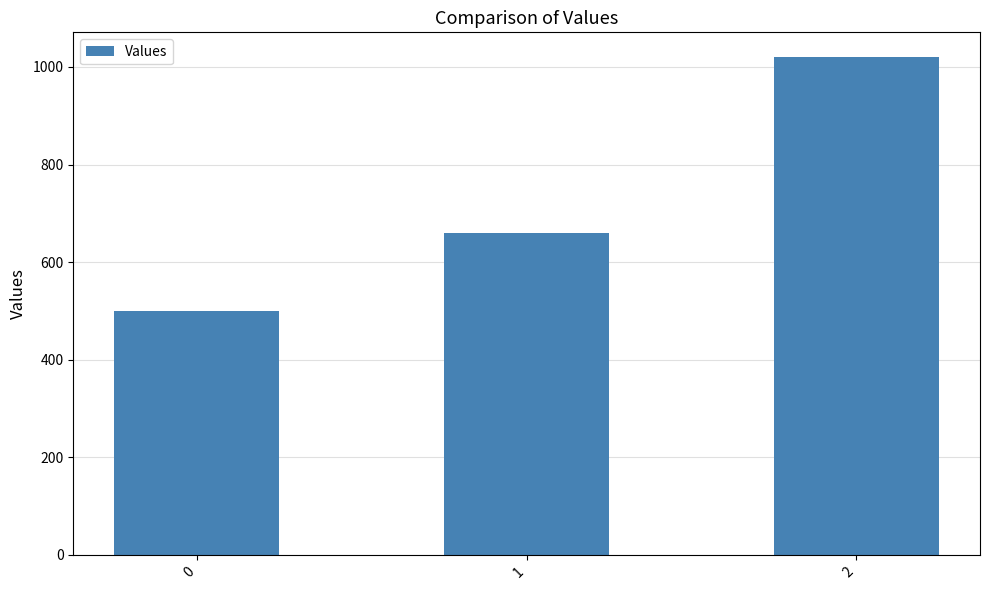

What is the smallest value displayed?

500